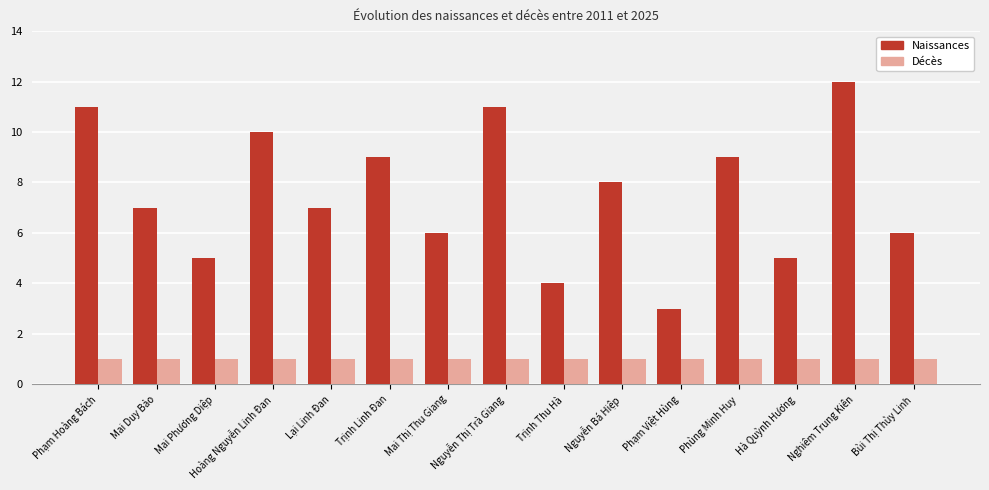

Reading left to right, list all the values displayed in this chart.

Naissances: Phạm Hoàng Bách=11	Mai Duy Bảo=7	Mai Phương Diệp=5	Hoàng Nguyễn Linh Đan=10	Lại Linh Đan=7	Trịnh Linh Đan=9	Mai Thị Thu Giang=6	Nguyễn Thị Trà Giang=11	Trịnh Thu Hà=4	Nguyễn Bá Hiệp=8	Phạm Việt Hùng=3	Phùng Minh Huy=9	Hà Quỳnh Hương=5	Nghiêm Trung Kiên=12	Bùi Thị Thùy Linh=6
Décès: Phạm Hoàng Bách=1	Mai Duy Bảo=1	Mai Phương Diệp=1	Hoàng Nguyễn Linh Đan=1	Lại Linh Đan=1	Trịnh Linh Đan=1	Mai Thị Thu Giang=1	Nguyễn Thị Trà Giang=1	Trịnh Thu Hà=1	Nguyễn Bá Hiệp=1	Phạm Việt Hùng=1	Phùng Minh Huy=1	Hà Quỳnh Hương=1	Nghiêm Trung Kiên=1	Bùi Thị Thùy Linh=1